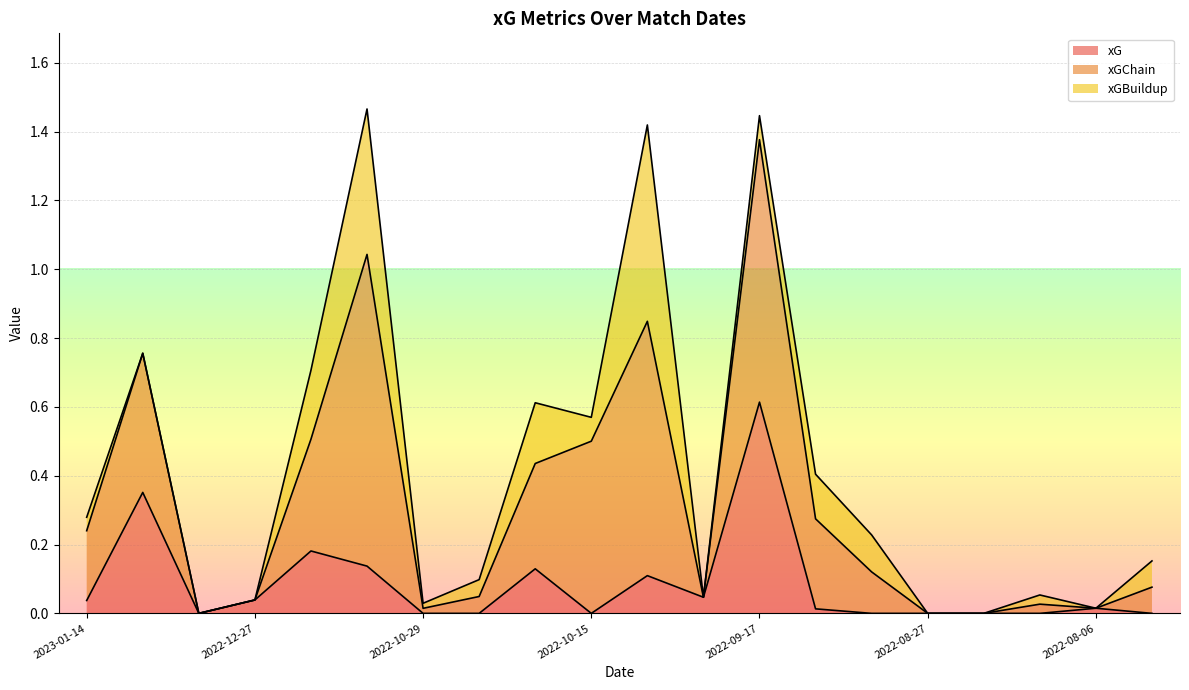

Which category has the highest value in the xG series?

2022-09-17